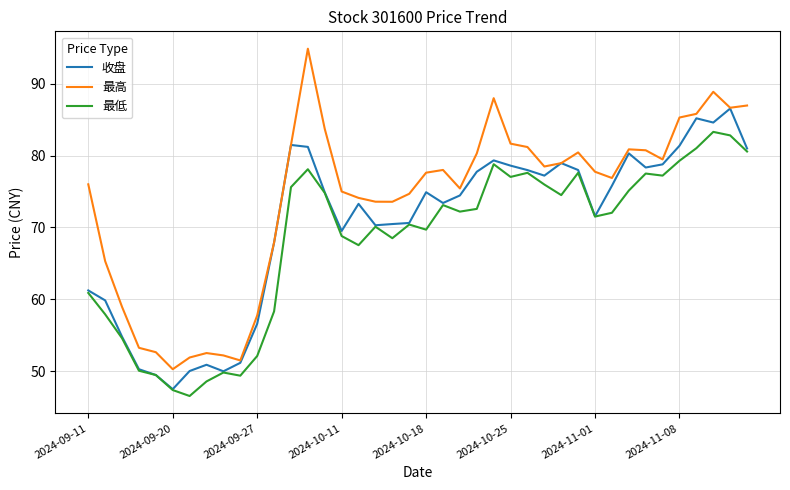

Which series has the largest total across all categories?

最高